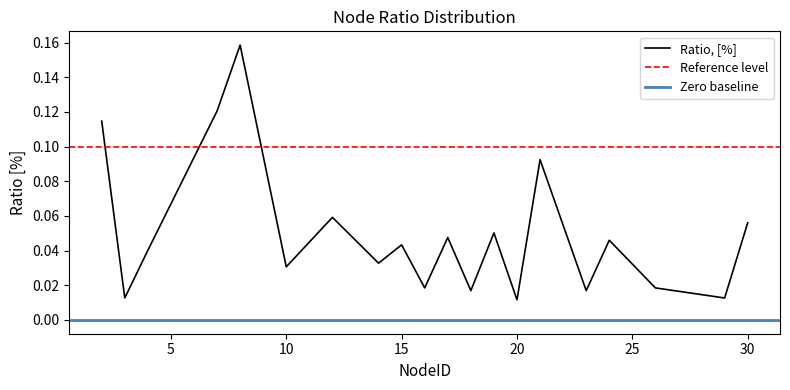

Where is the first local maximum?

8